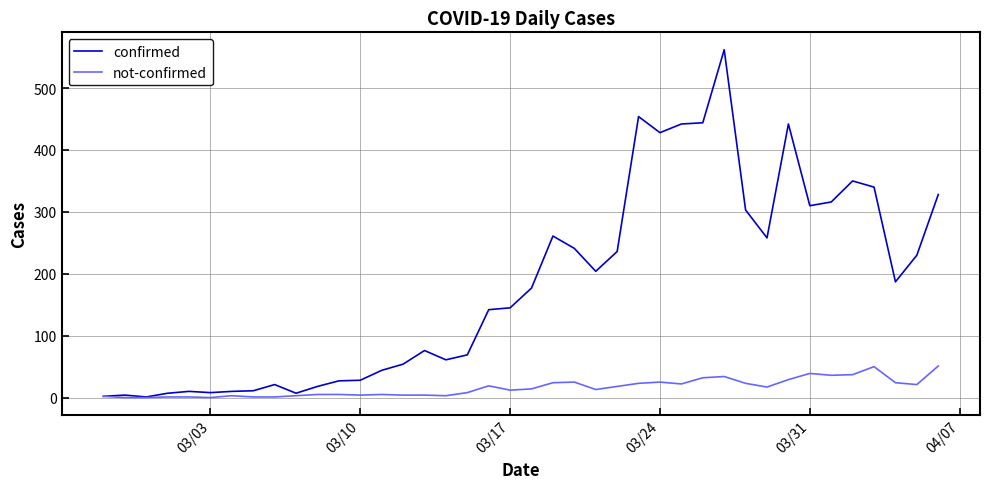

What is the difference between the second highest and minimum values in the confirmed series?

453